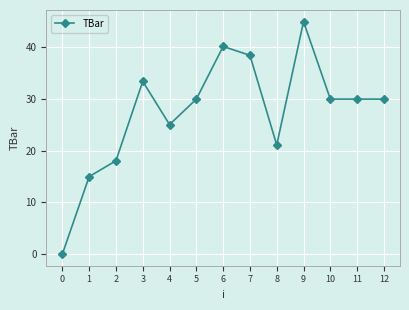

Where is the first local minimum?

4